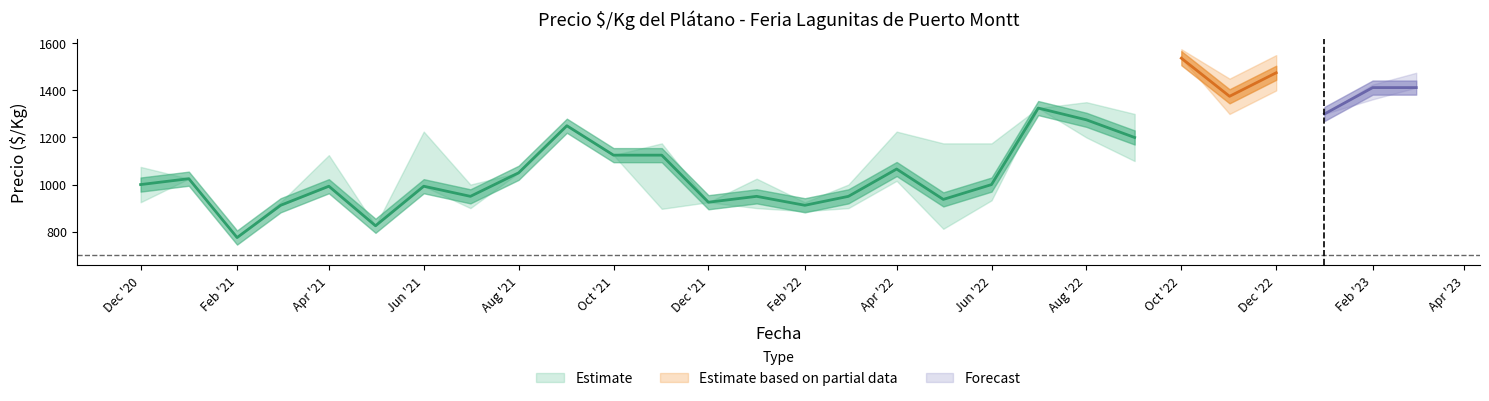

At which category does Precio_min reach its first local valley?

2021-02